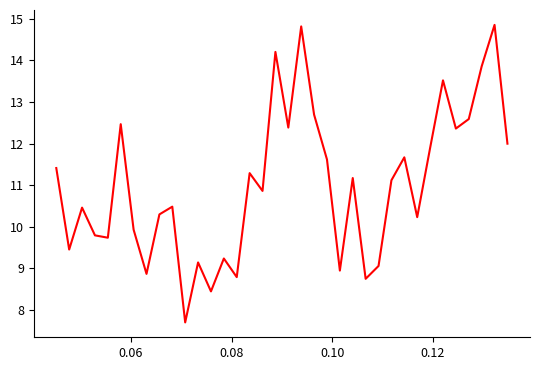

What is the difference between the maximum and minimum values?

7.1